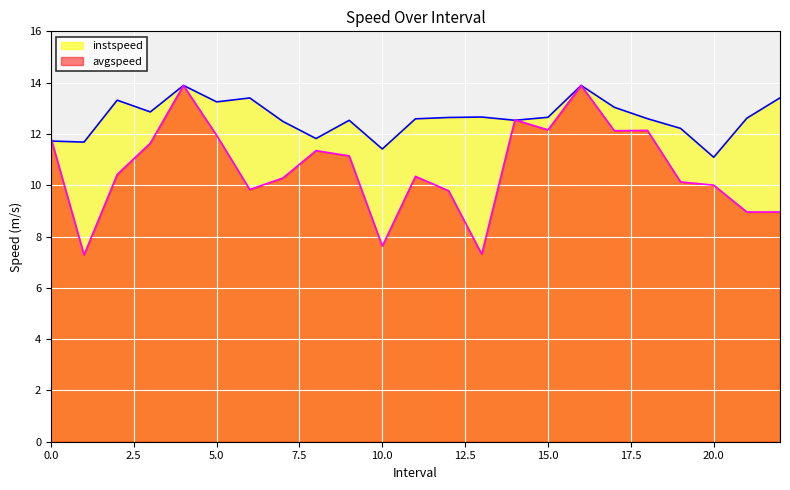

True or false: avgspeed_line has more than 1 interior local peaks.

True